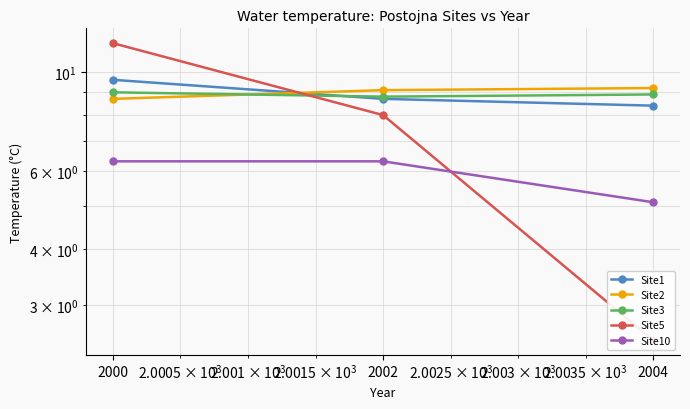

List the series in order of their peak value, lowest first.

Site10, Site3, Site2, Site1, Site5